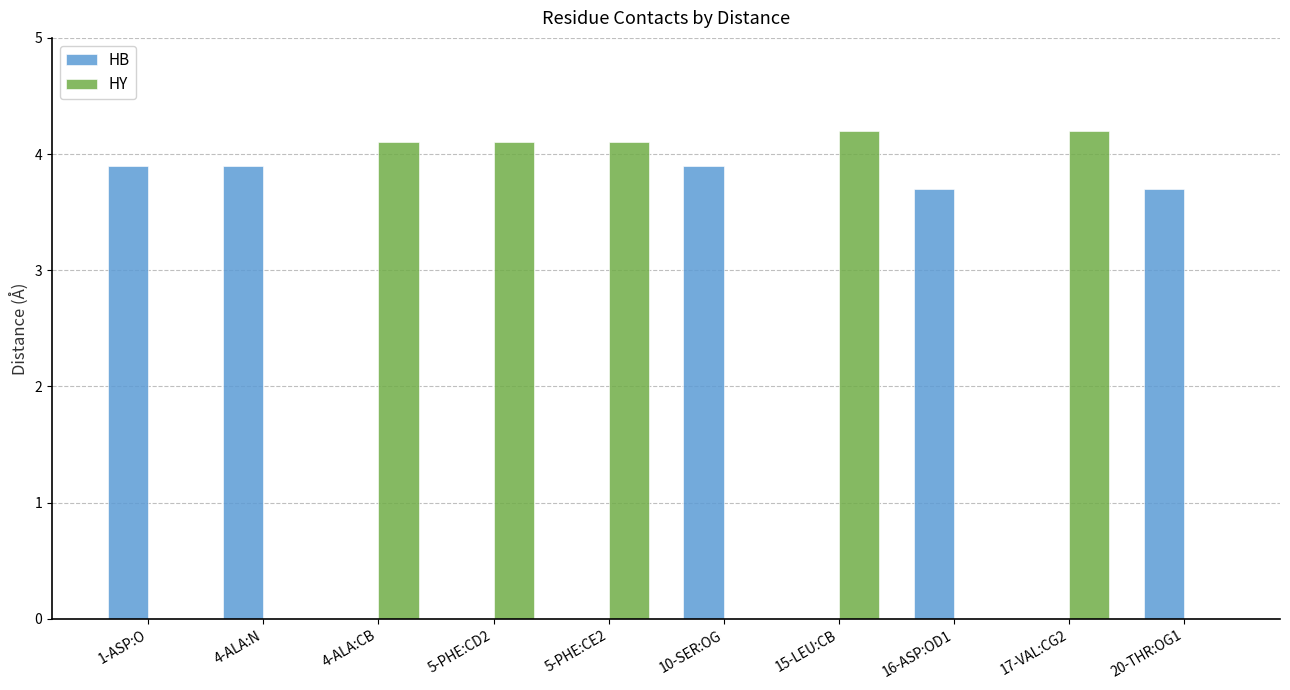

Does the chart contain stacked bars?

No